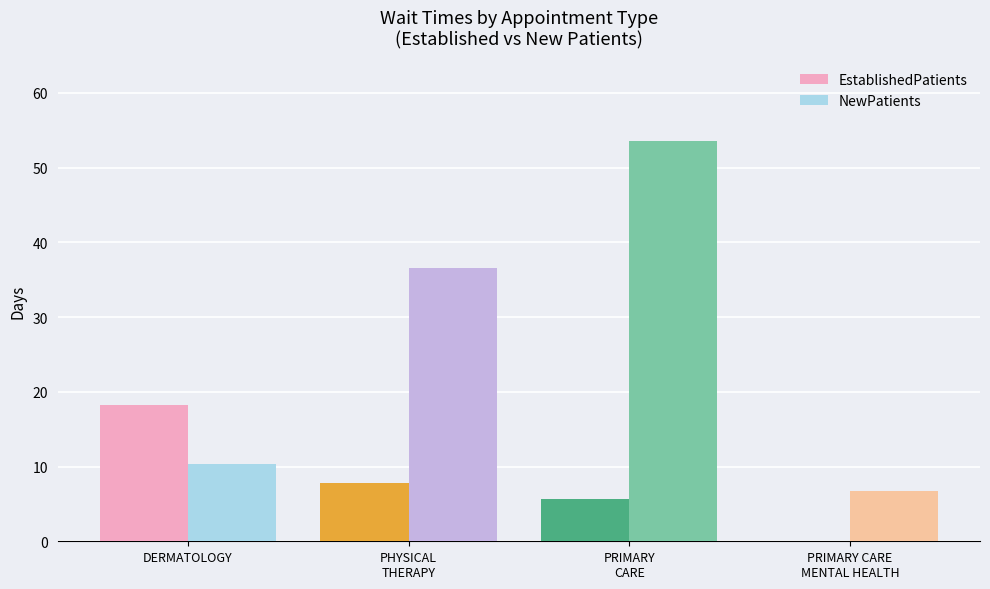

What is the sum of the NewPatients values at DERMATOLOGY and PRIMARY
CARE?

64.0